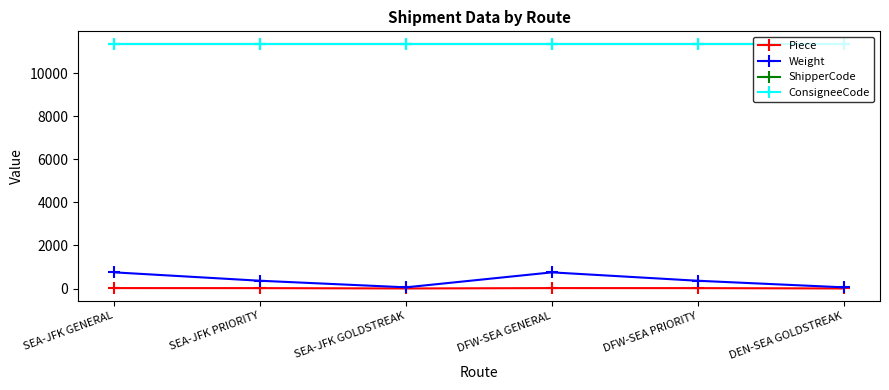

Does the chart have visible grid lines?

No